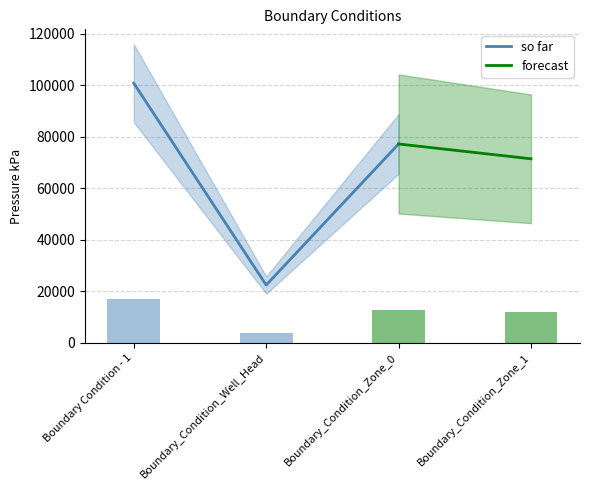

At which label is the value closest to 10273?

Boundary_Condition_Zone_1